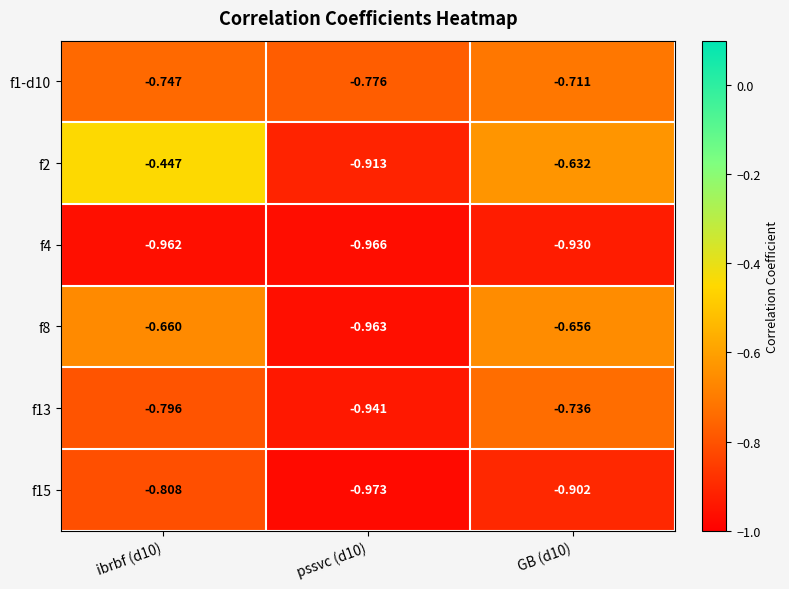

Which series has the widest spread of values?

f2